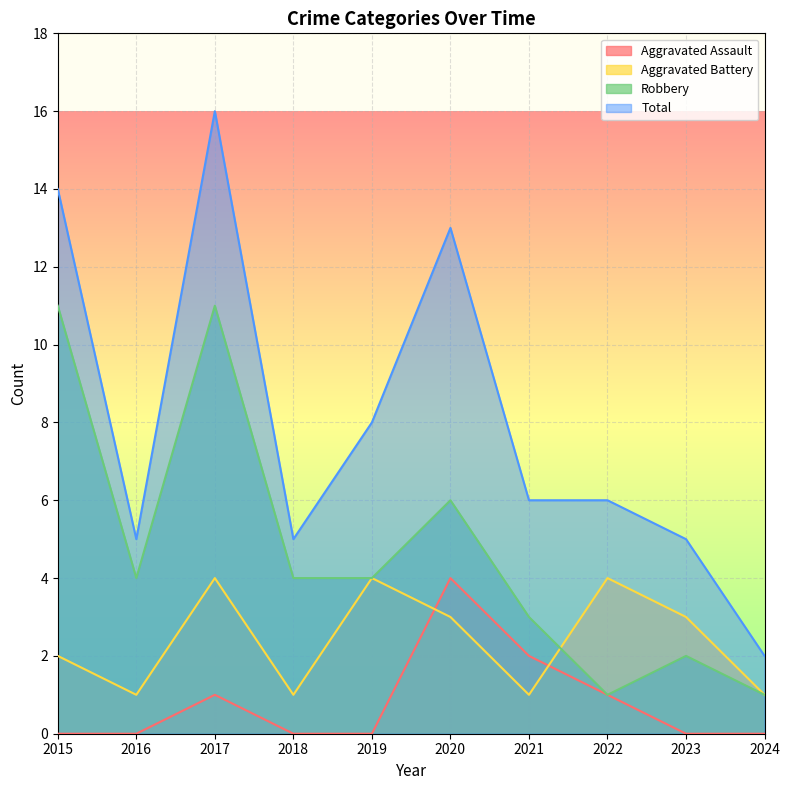

True or false: Aggravated Assault and Total cross at least once.

False